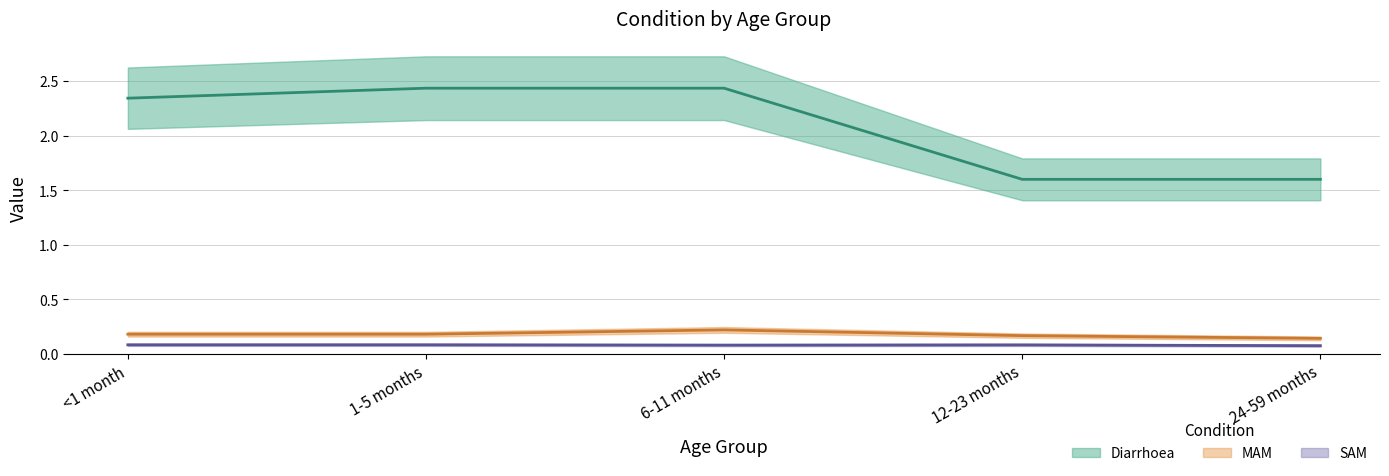

Which category has the highest value in the MAM series?

6-11 months